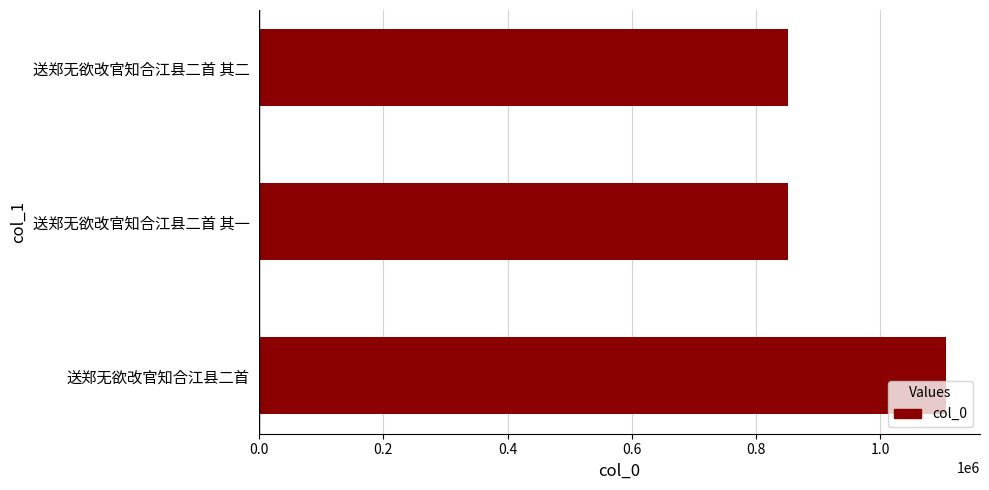

Read the value at 送郑无欲改官知合江县二首 其二.

850371